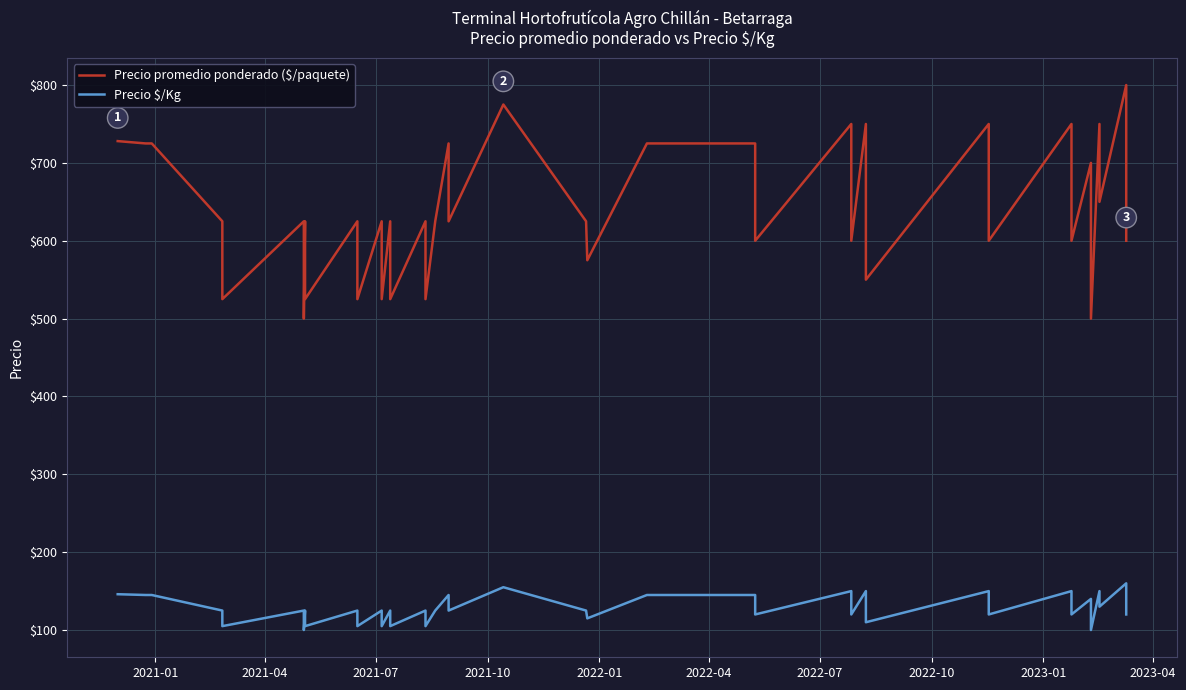

What is the smallest value displayed?

100